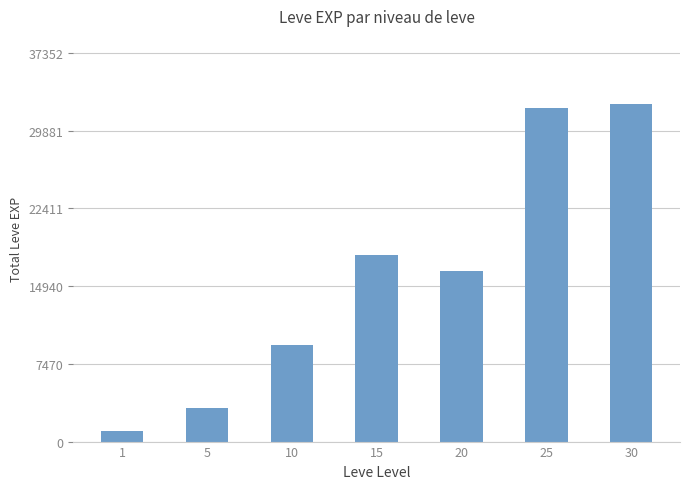

What is the average value?

16051